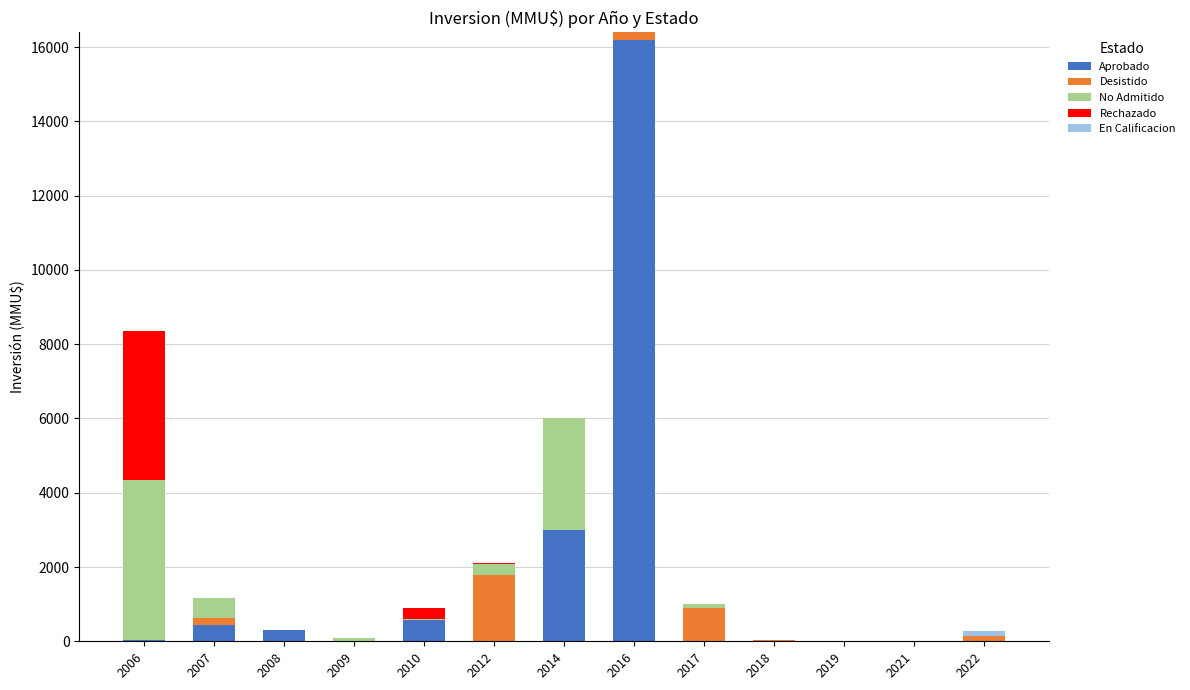

Which category has the highest value in the Aprobado series?

2016